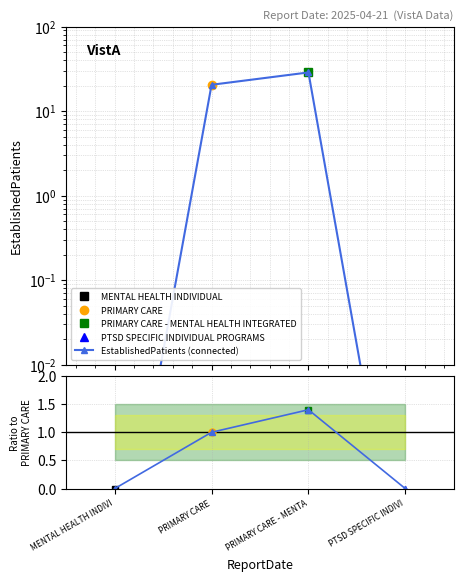

What is the sum of the values at PTSD SPECIFIC INDIVI and PRIMARY CARE?

20.5